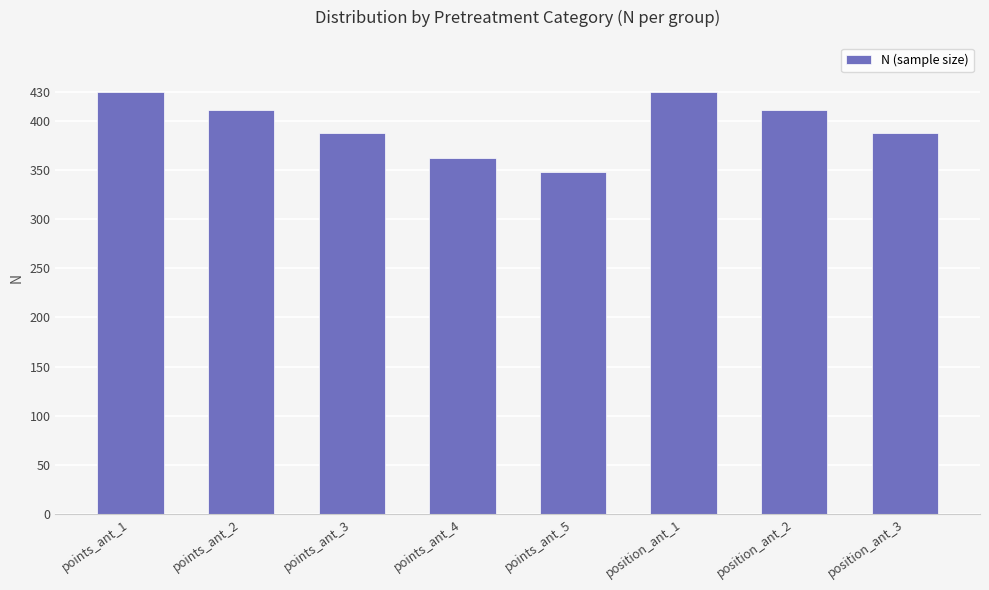

What is the minimum value shown in the chart?

348